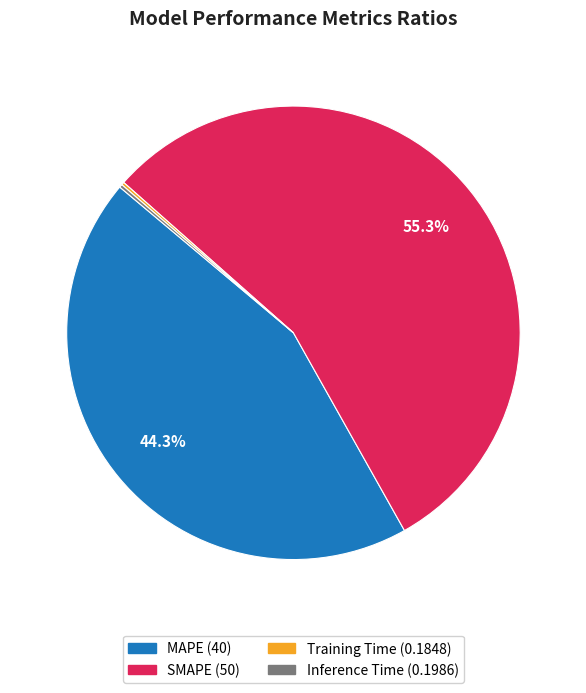

Which slice represents more than half of the pie?

SMAPE